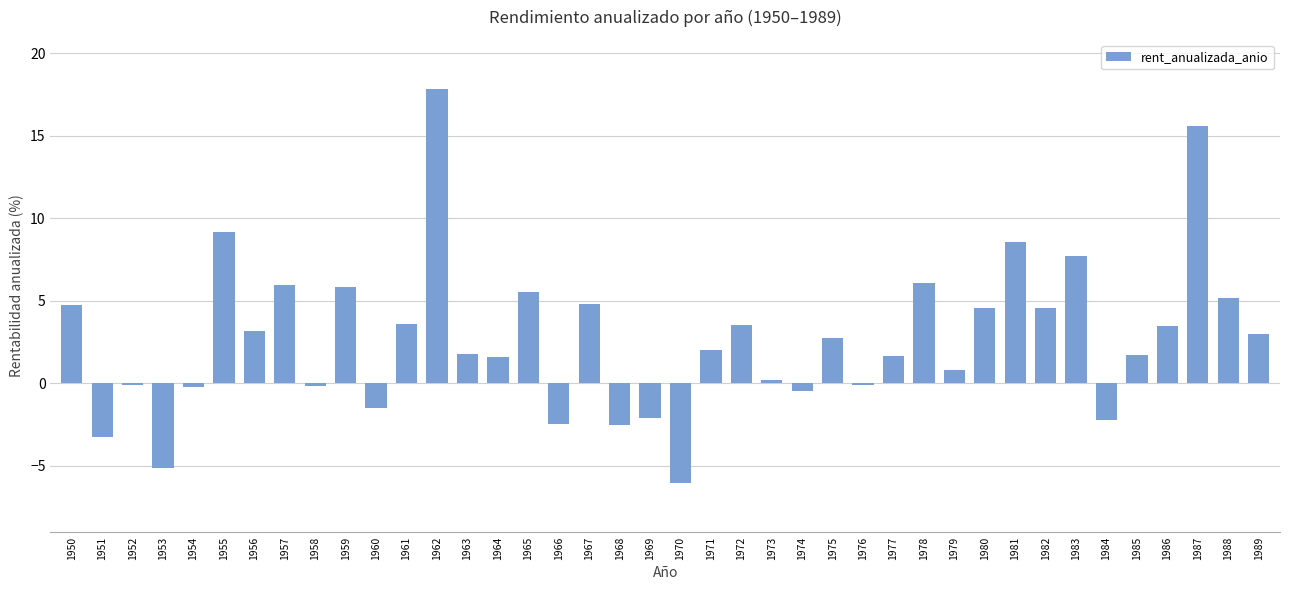

What is the greatest value displayed?

17.8